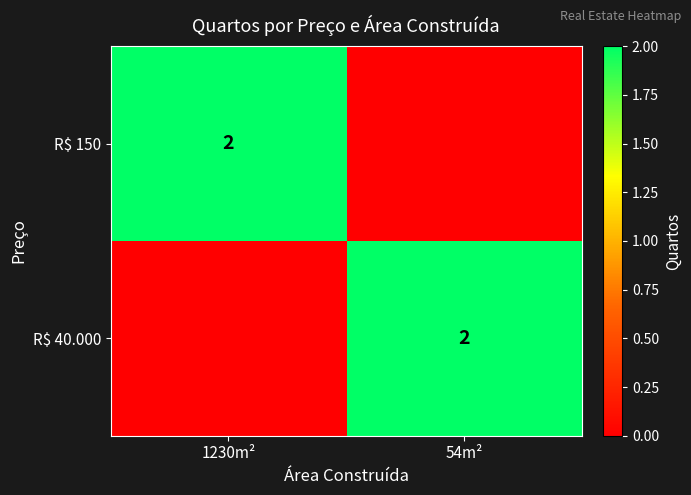

Is it true that R$ 40.000 equals 3 at 54m²?

False